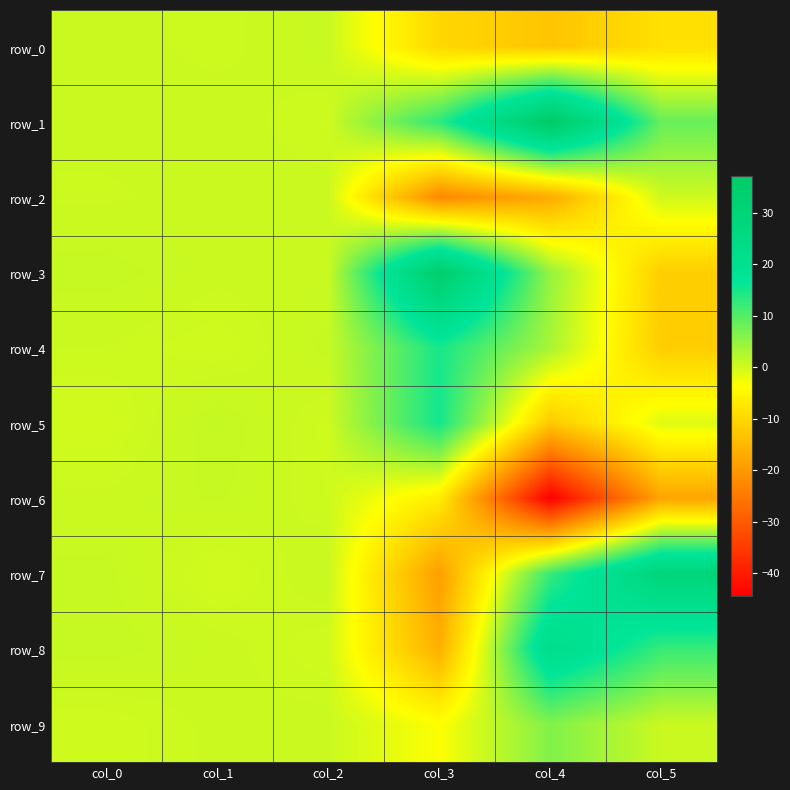

At which label does row_9 reach its peak?

col_4